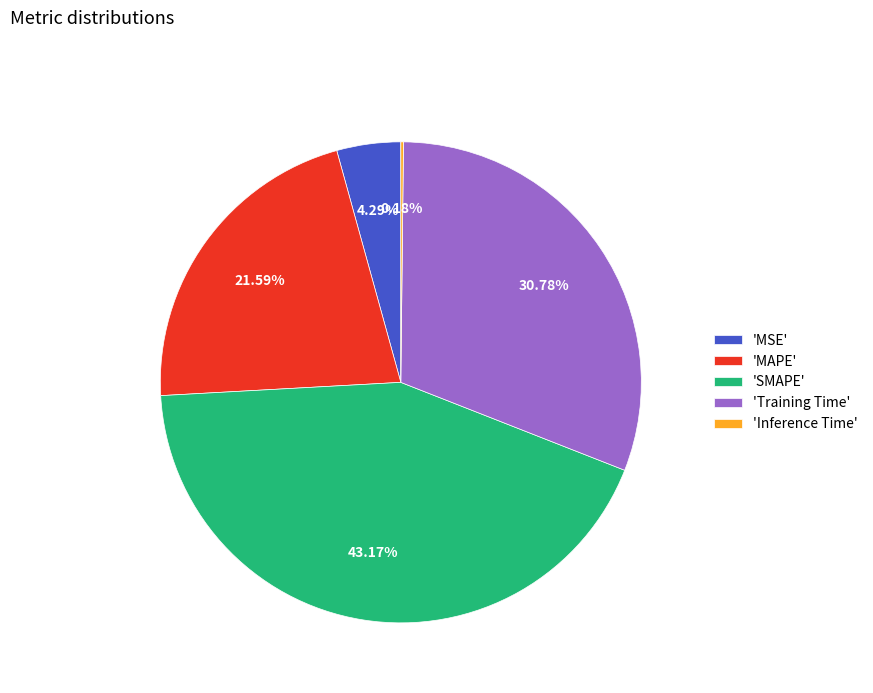

Does any single category account for the majority?

No